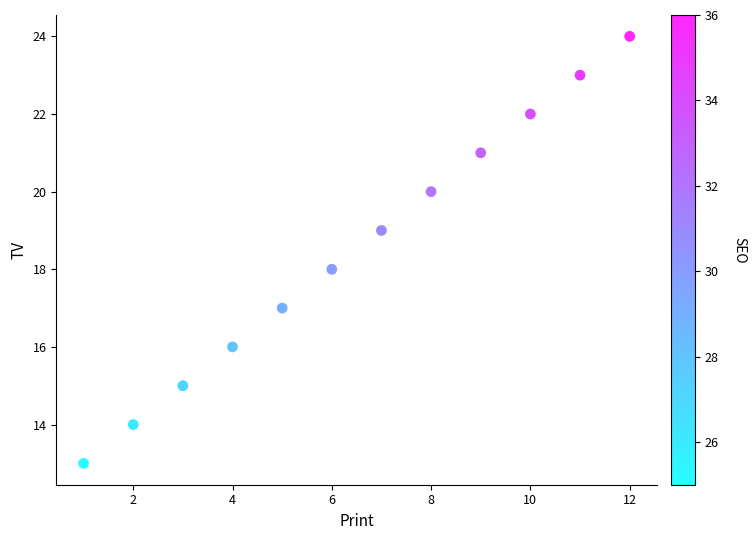

What is the range of X values (max minus min)?

11